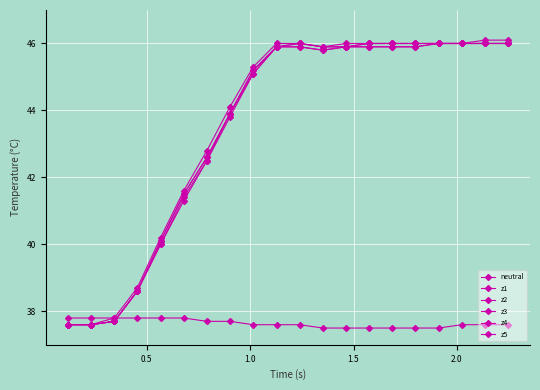

Is this an area chart (filled region under the line)?

No